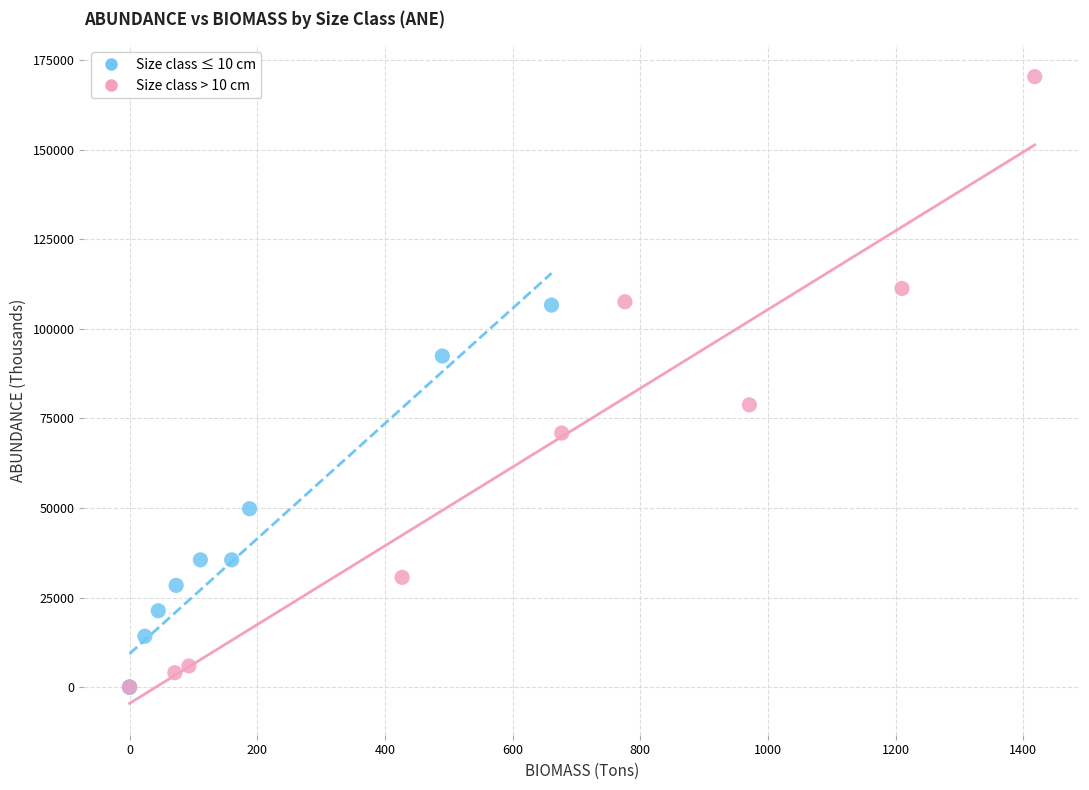

Which series reaches the maximum Y coordinate?

Size class > 10 cm